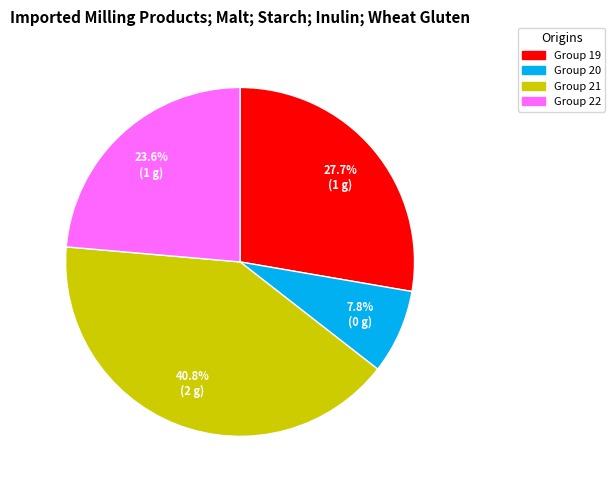

Count the number of slices in the pie.

4